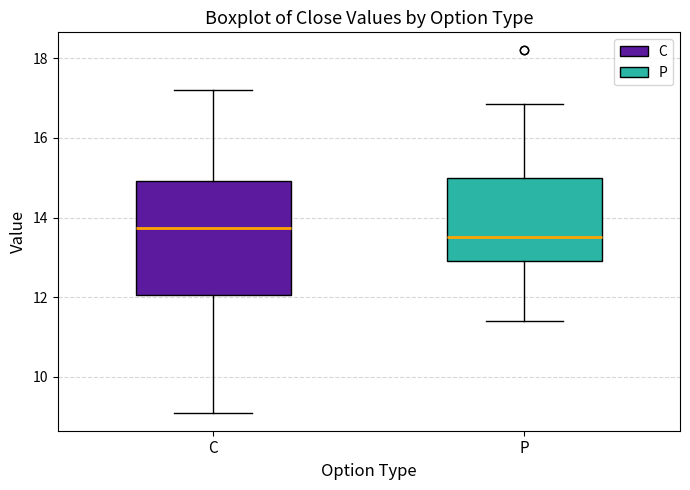

Comparing the boxes themselves (not the whiskers), which one is the tallest?

C